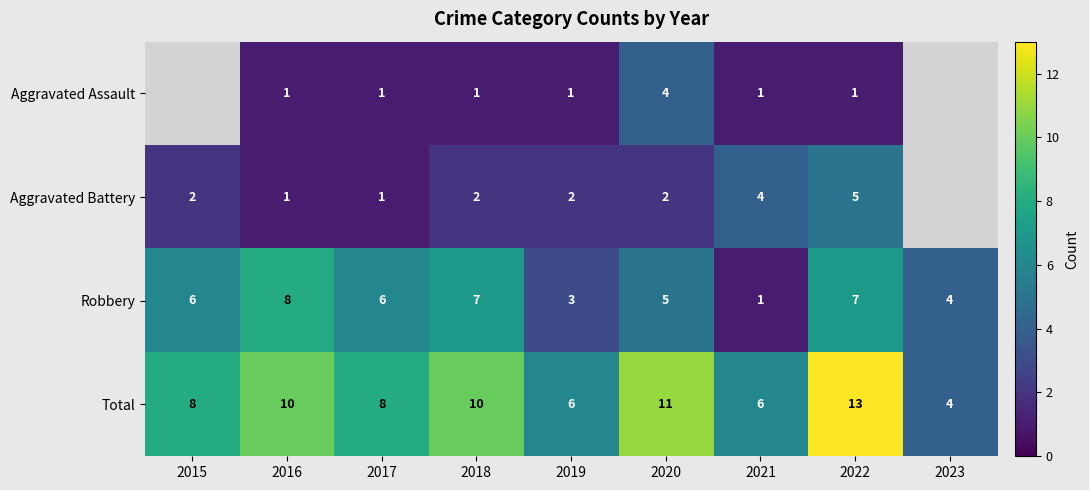

At which category is the sum across all series the highest?

2022